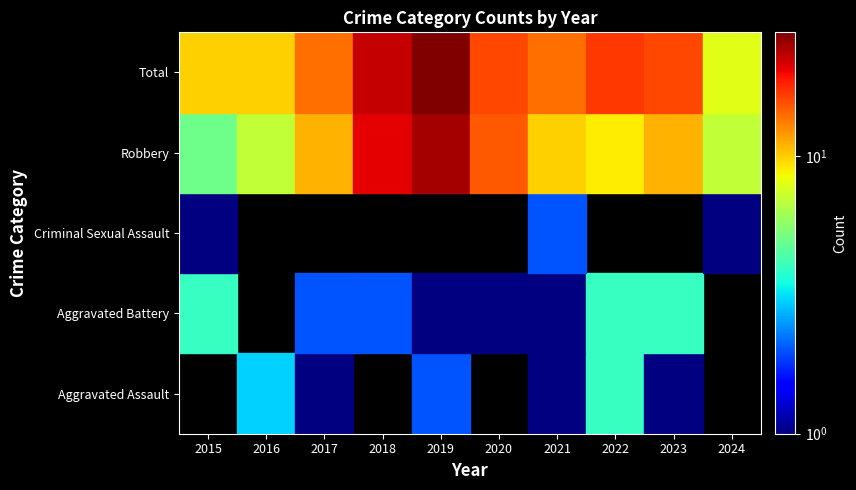

At which label does Criminal Sexual Assault reach its minimum?

2016